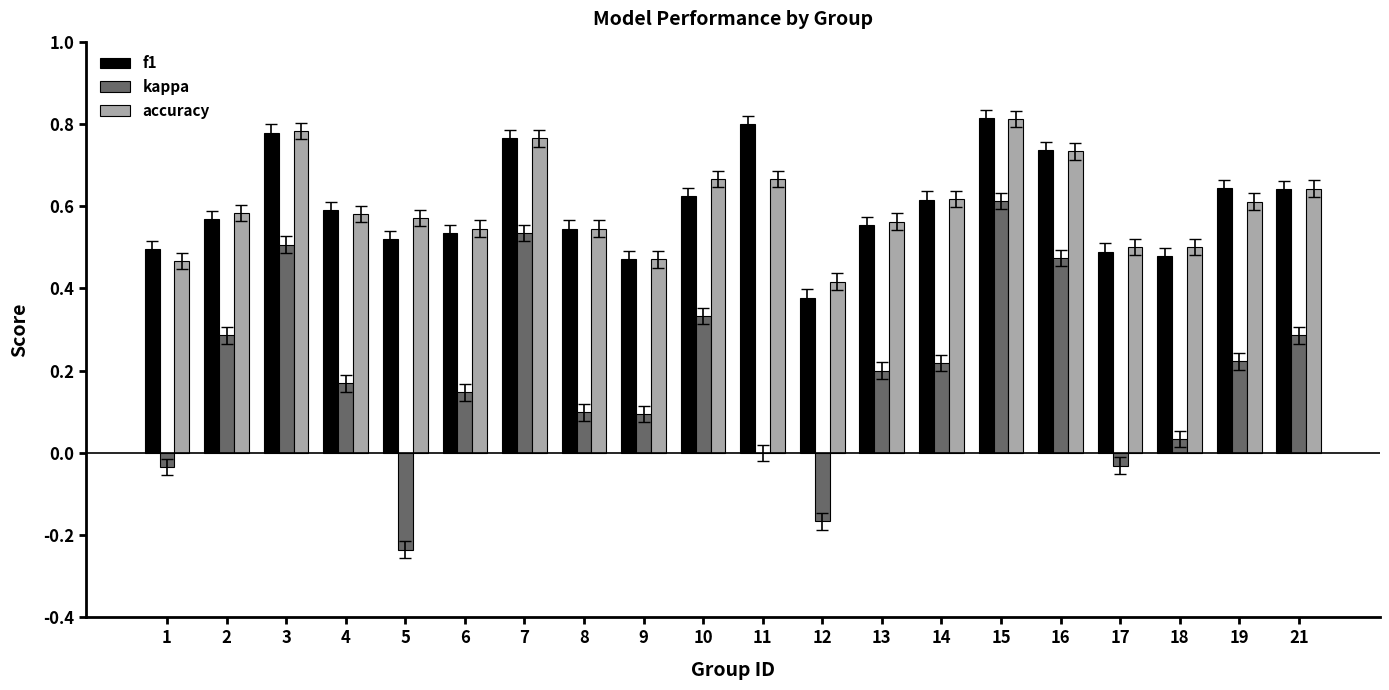

Which category has the highest value in the kappa series?

15